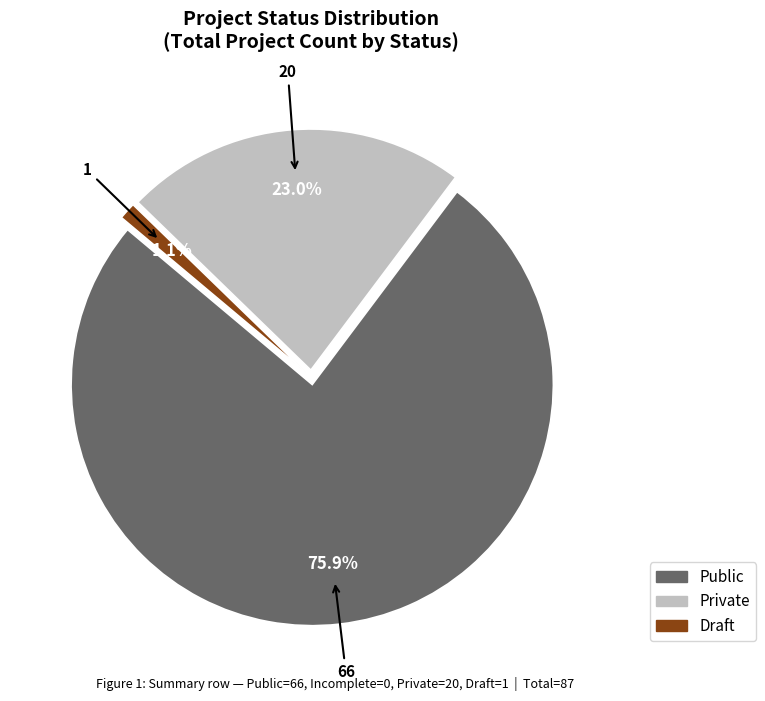

Is there any slice that represents more than half of the pie?

Yes